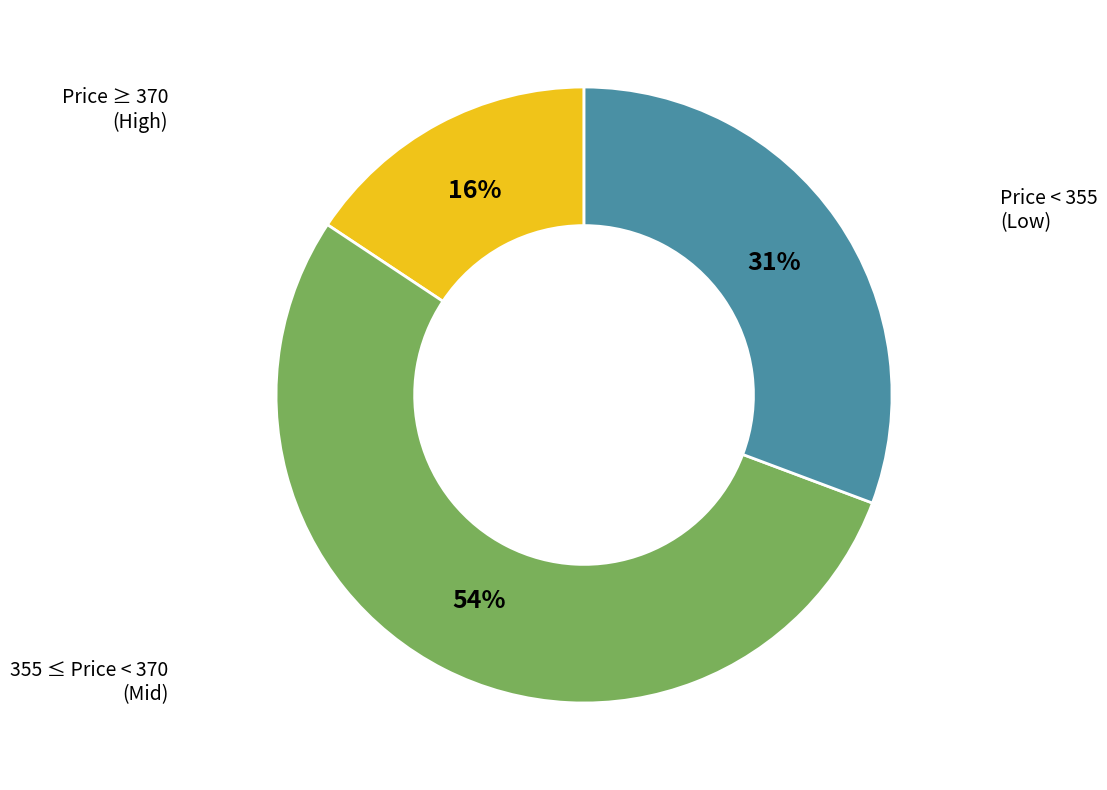

What is the ratio of the value at Price ≥ 370 (High) to the value at Price < 355 (Low)?

0.5